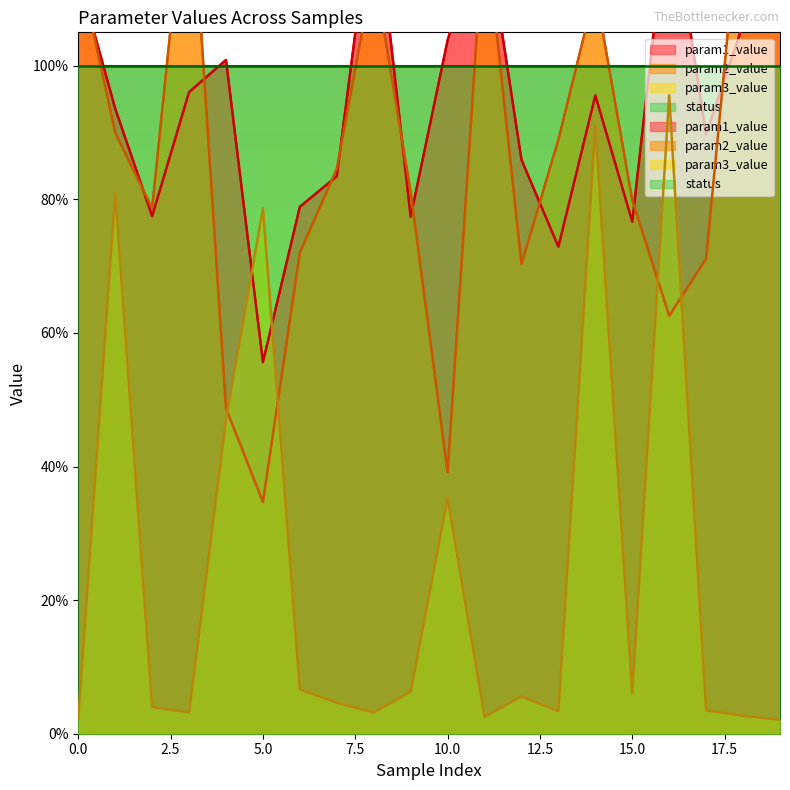

After their last crossing, which series has the higher values: param1_value or param2_value?

param2_value